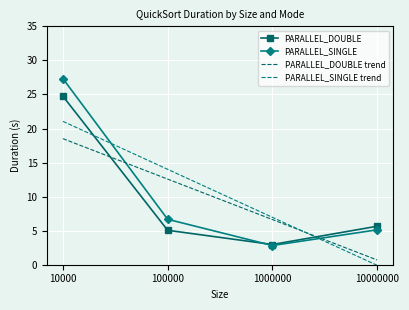

Is it true that PARALLEL_SINGLE equals 3.2 at 100000?

False